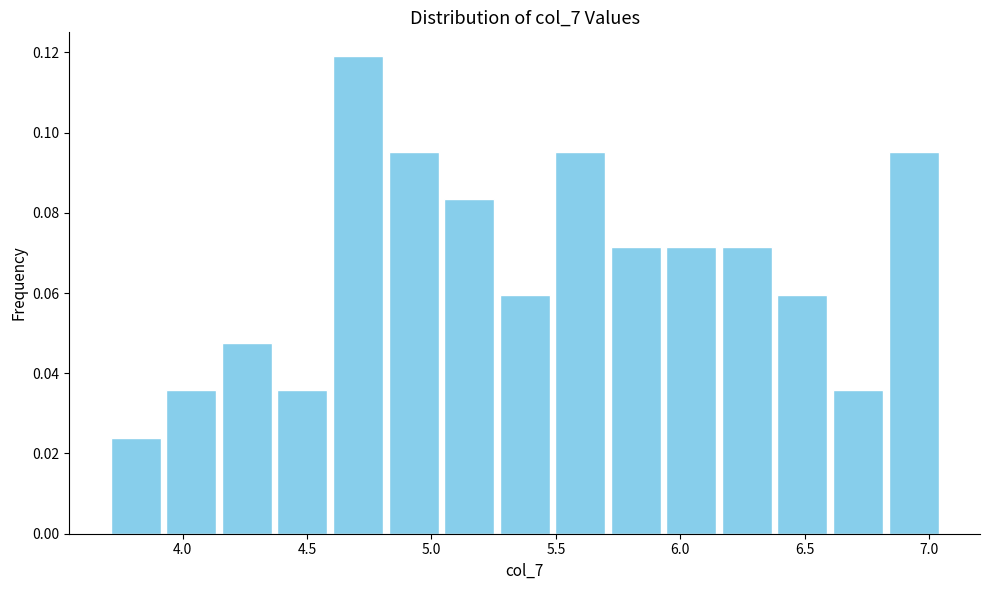

Which range on the x-axis has the tallest bar?

4.60 to 4.80